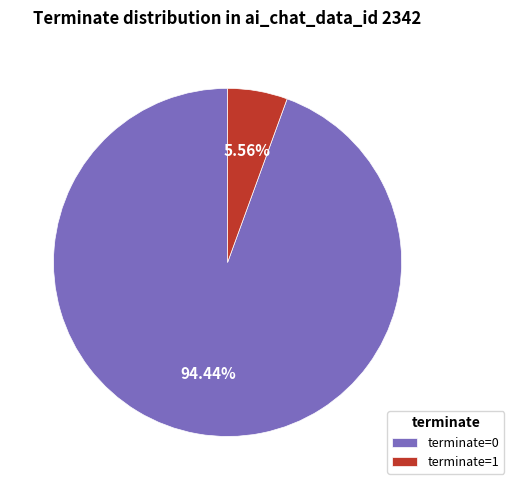

To the nearest percent, what is the average slice percentage?

50%